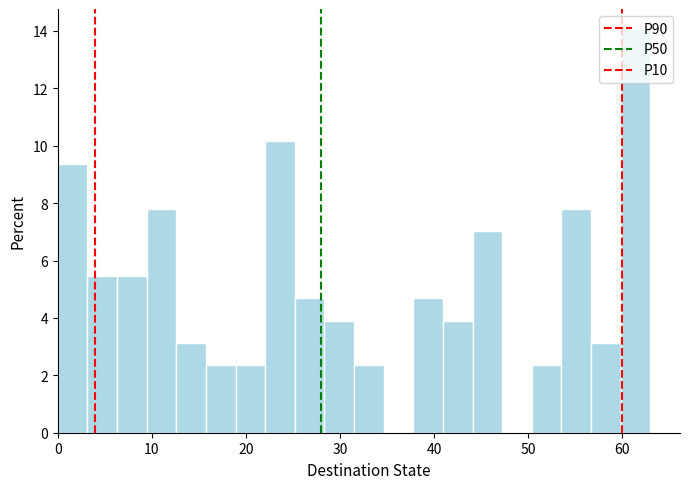

Read against the x-axis, roughly where is the centre of the tallest bar?

61